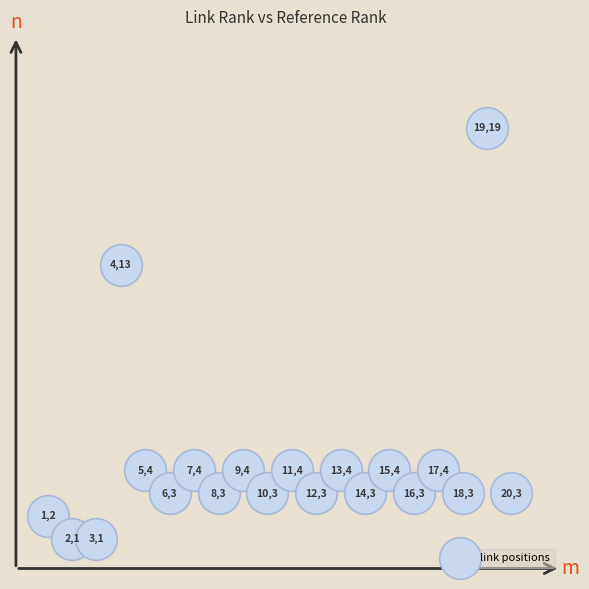

What is the range of Y values (max minus min)?

18